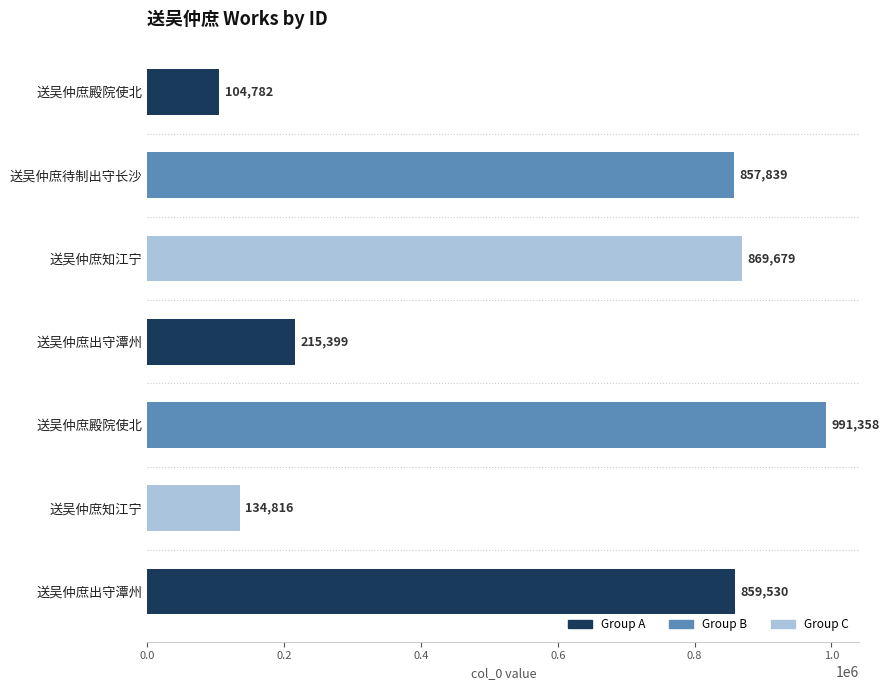

How many bars are there in total?

7